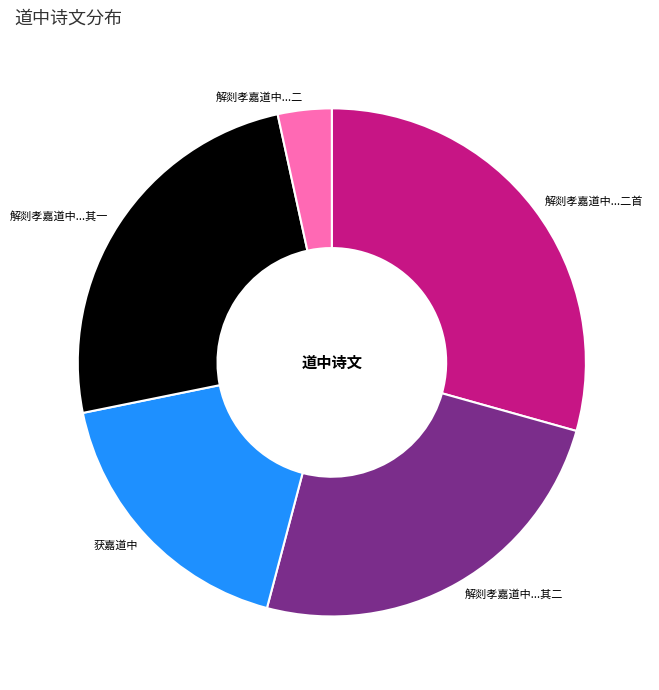

Is there any slice that represents more than half of the pie?

No